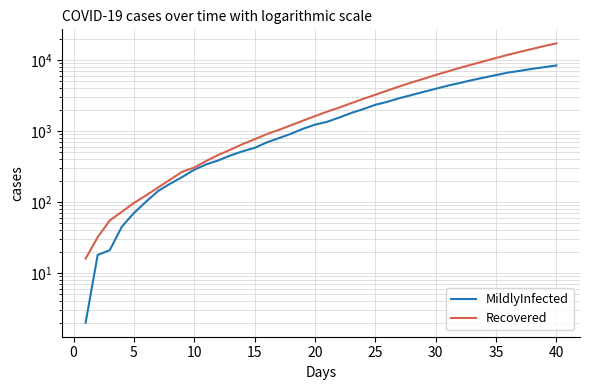

What is the maximum value shown in the chart?

17156